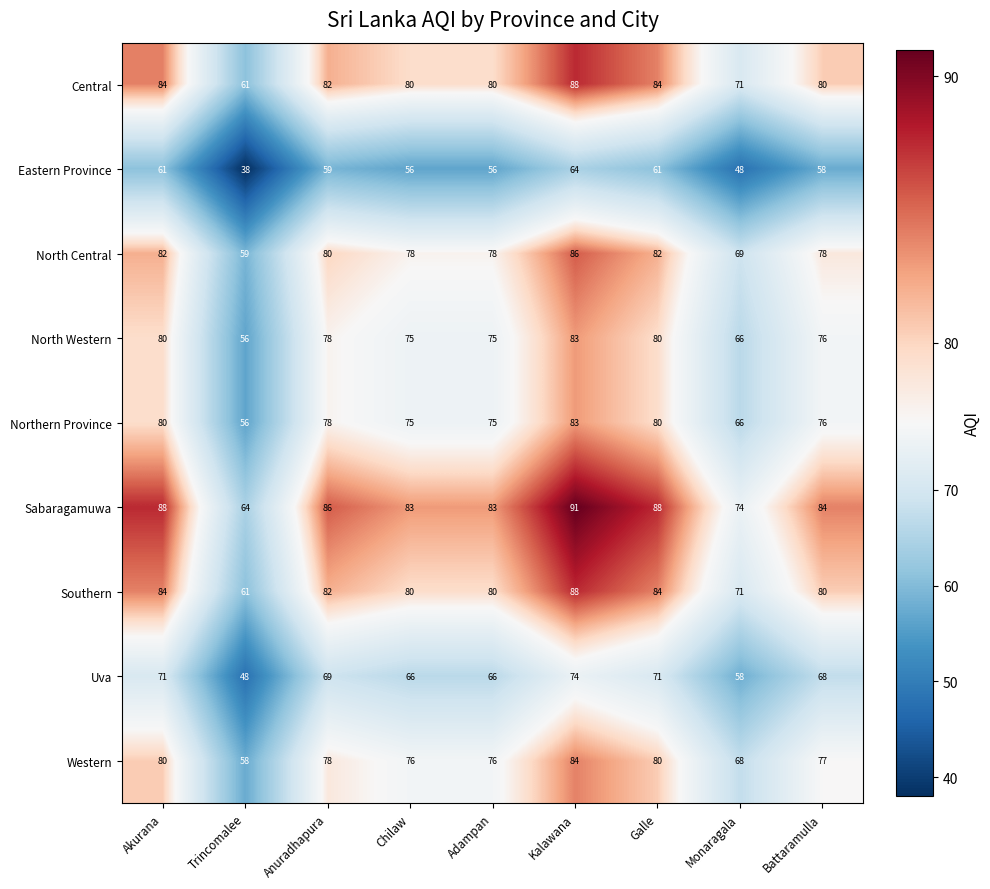

What is the lowest value of the North Central series?

59